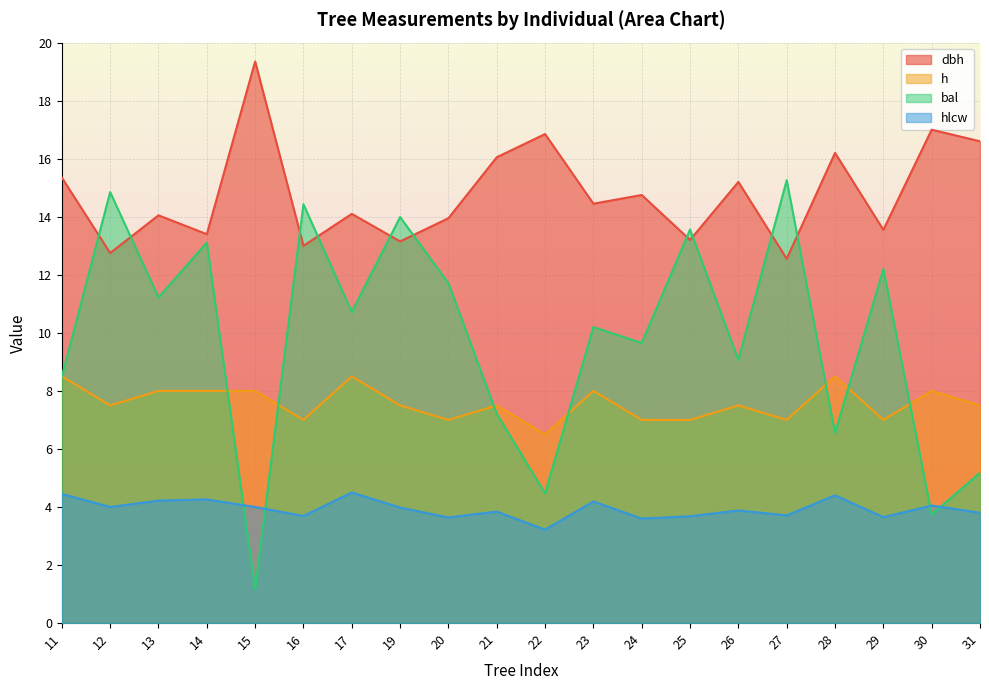

True or false: dbh and hlcw intersect in this chart.

False